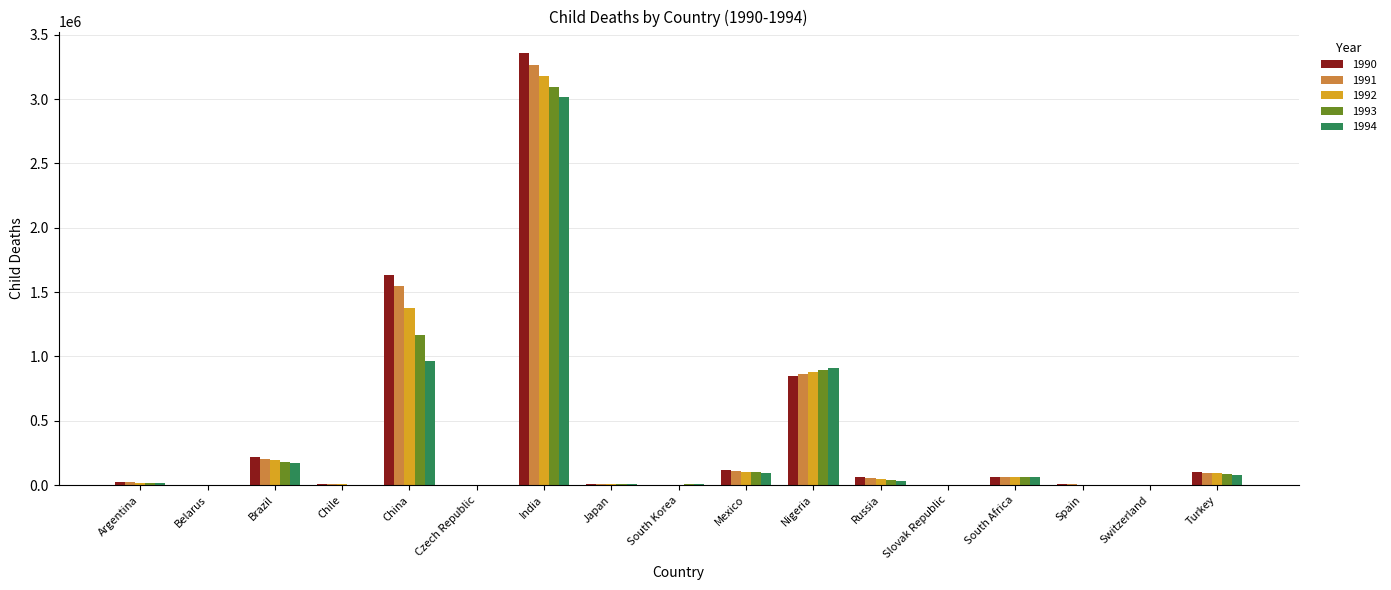

Is it true that 1992 equals 2018814 at China?

False